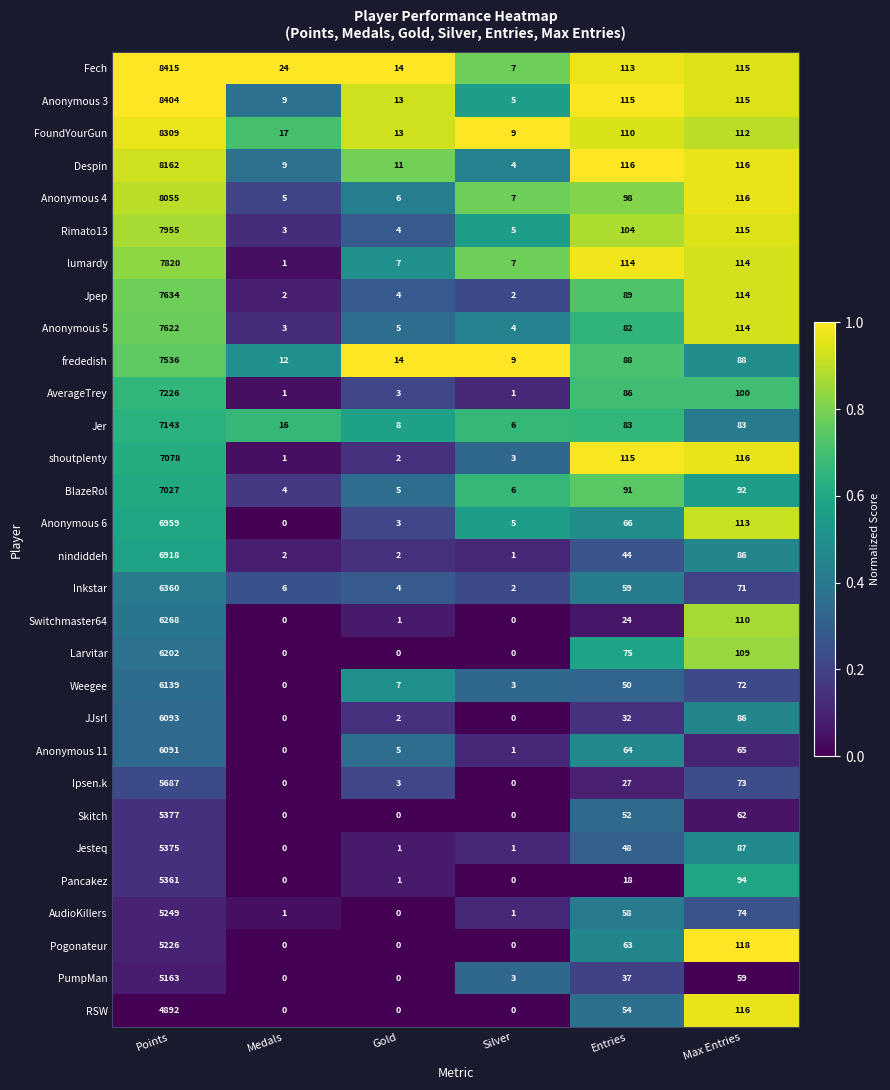

Count the number of data series in this chart.

30